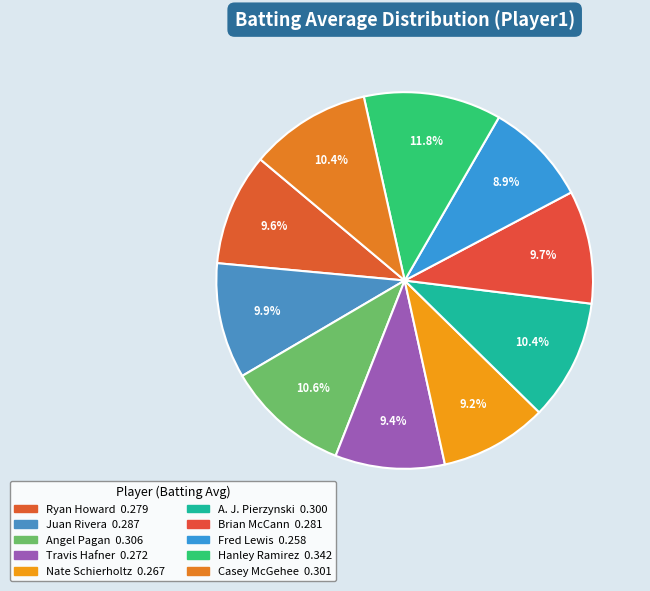

How many slices are in this pie chart?

10